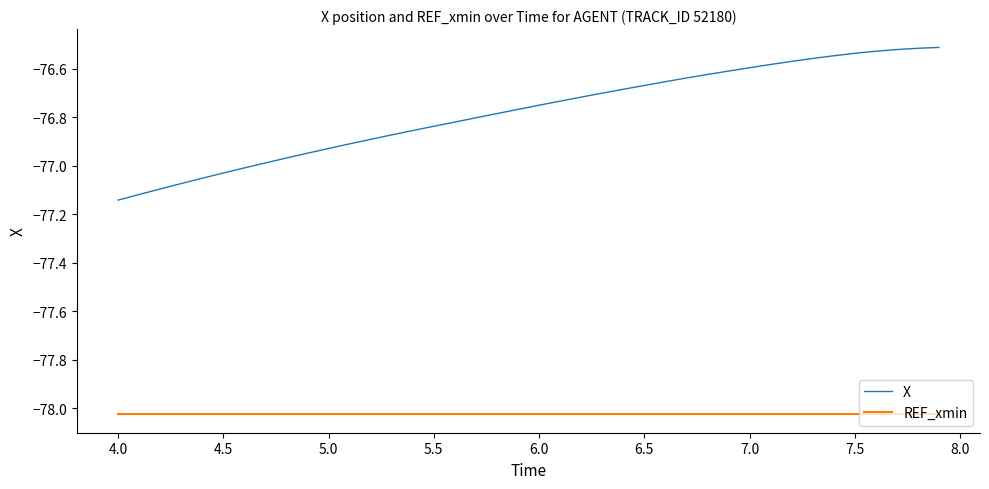

Rank the series by their average value, from lowest to highest.

REF_xmin, X